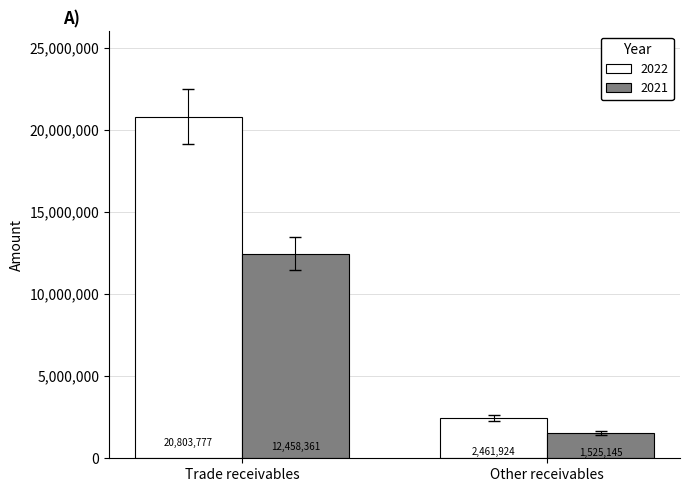

What position from the right is Other receivables?

1